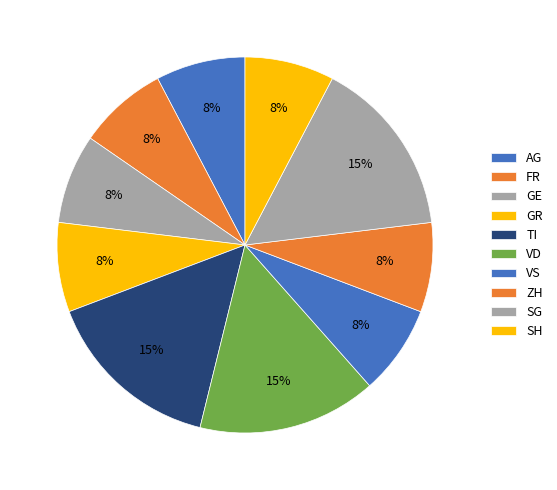

True or false: ZH accounts for 20% of the total.

False